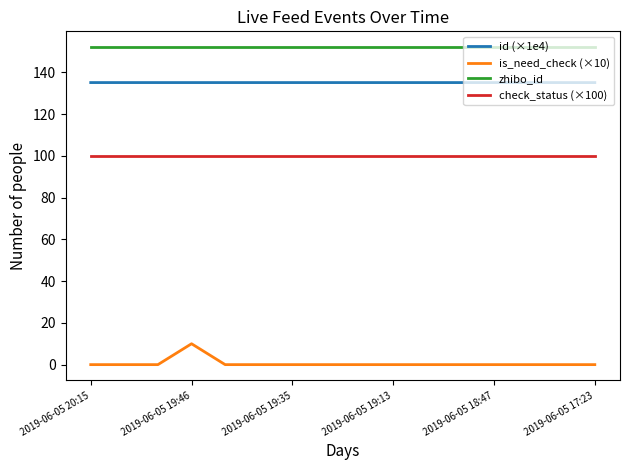

Rank the series by their maximum value, from lowest to highest.

is_need_check (×10), check_status (×100), id (×1e4), zhibo_id